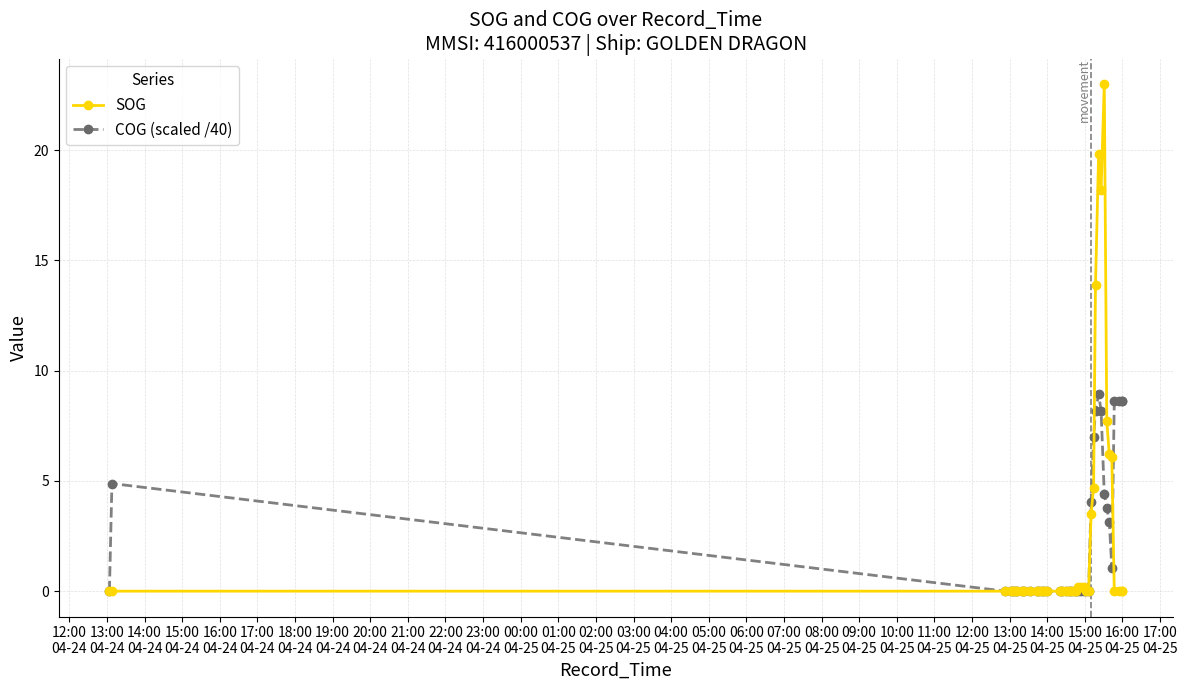

Which series has the widest spread of values?

SOG